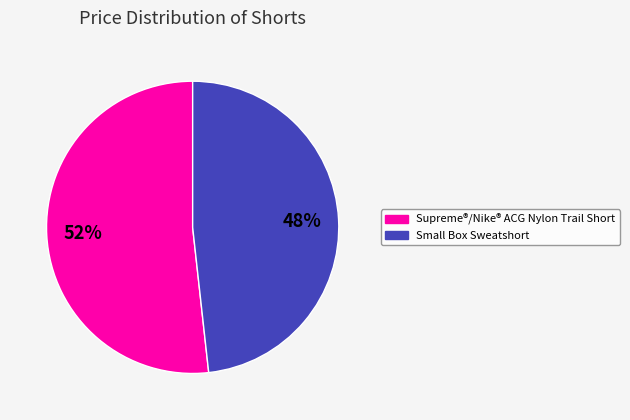

How many segments does this pie chart have?

2